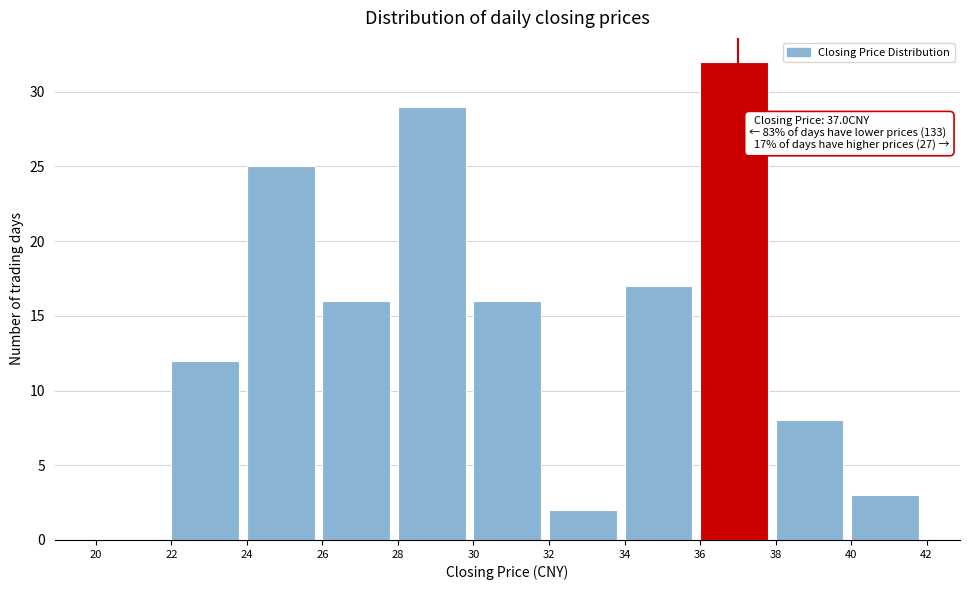

Over which range of the x-axis is the bar tallest?

36 to 38